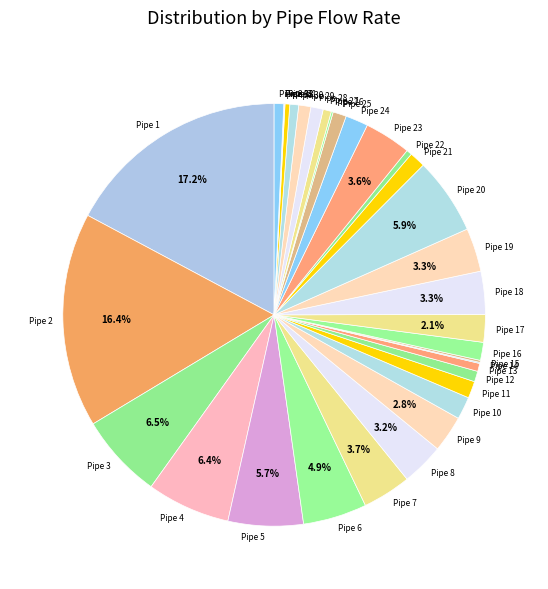

What is the ratio of the value at Pipe 16 to the value at Pipe 34?

1.9